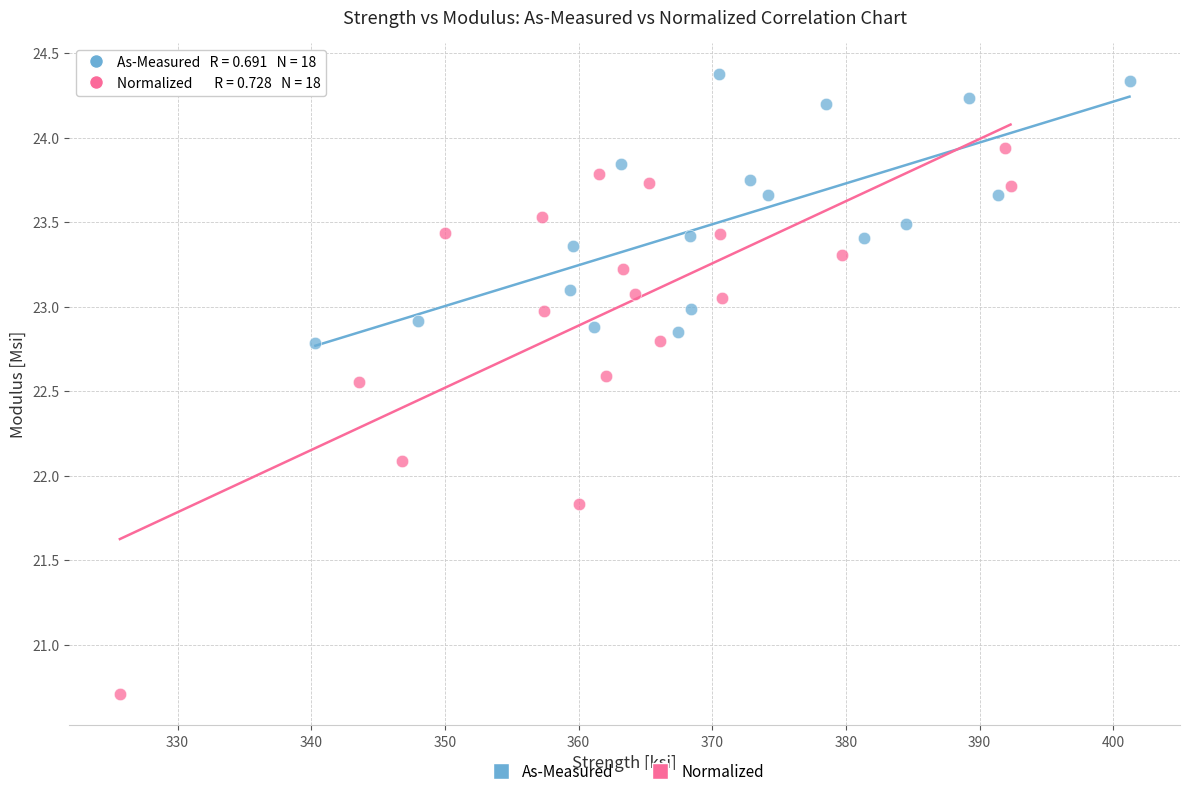

Which series contains the highest Y value?

As-Measured